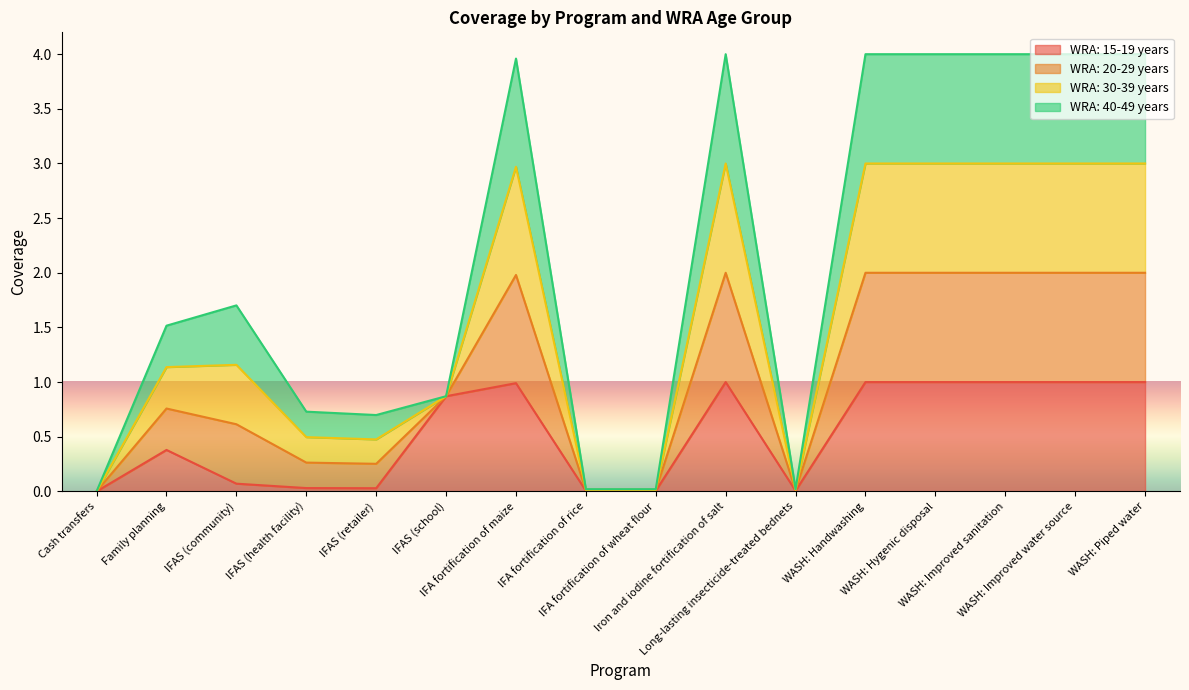

Does the chart display data point markers on the line(s)?

No